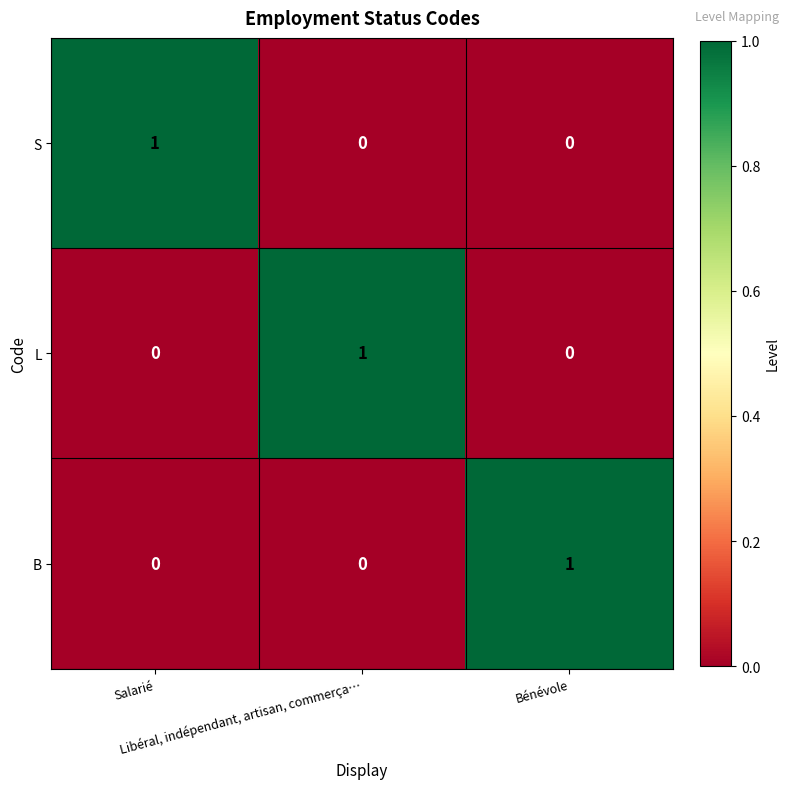

What is the total value across all series at Bénévole?

1